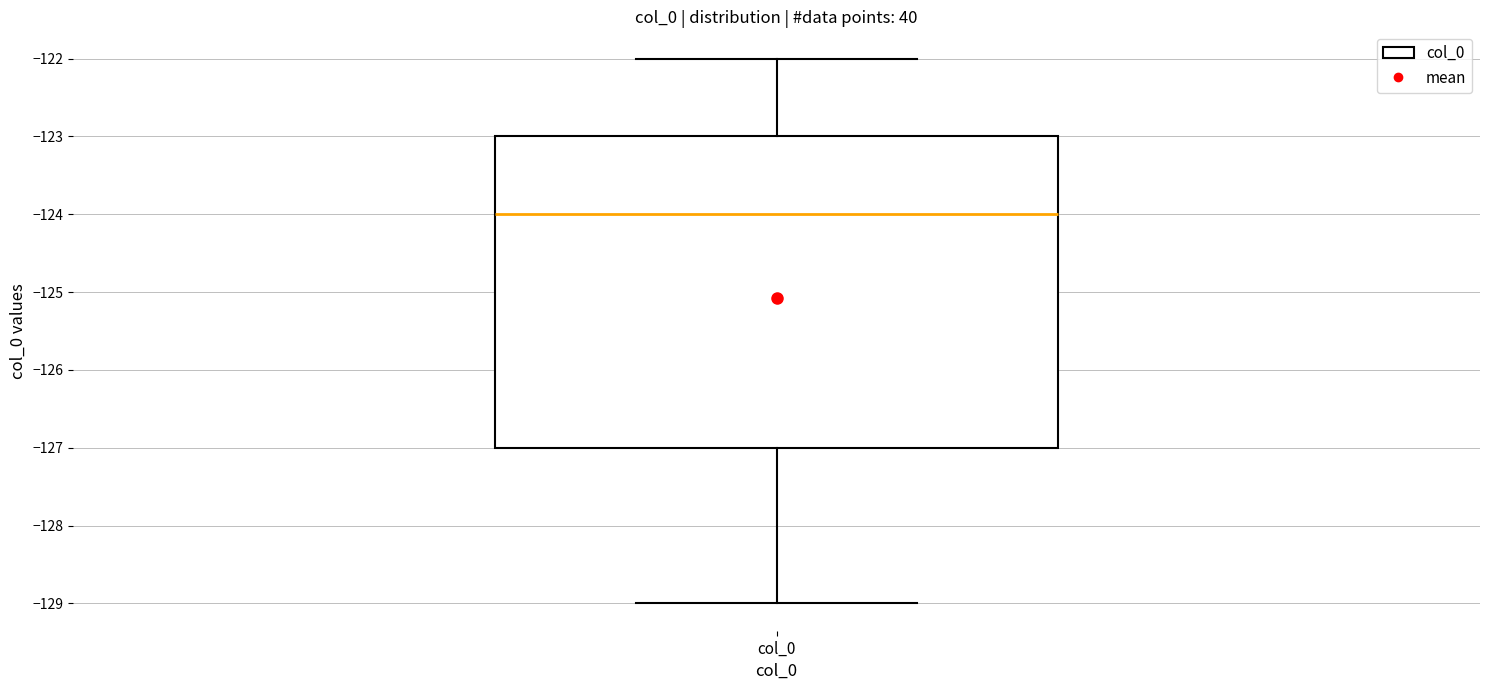

Where is the upper edge of the box for col_0 on the y-axis? The values are not printed on the chart, so give them approximately, as read against the axis.

-123